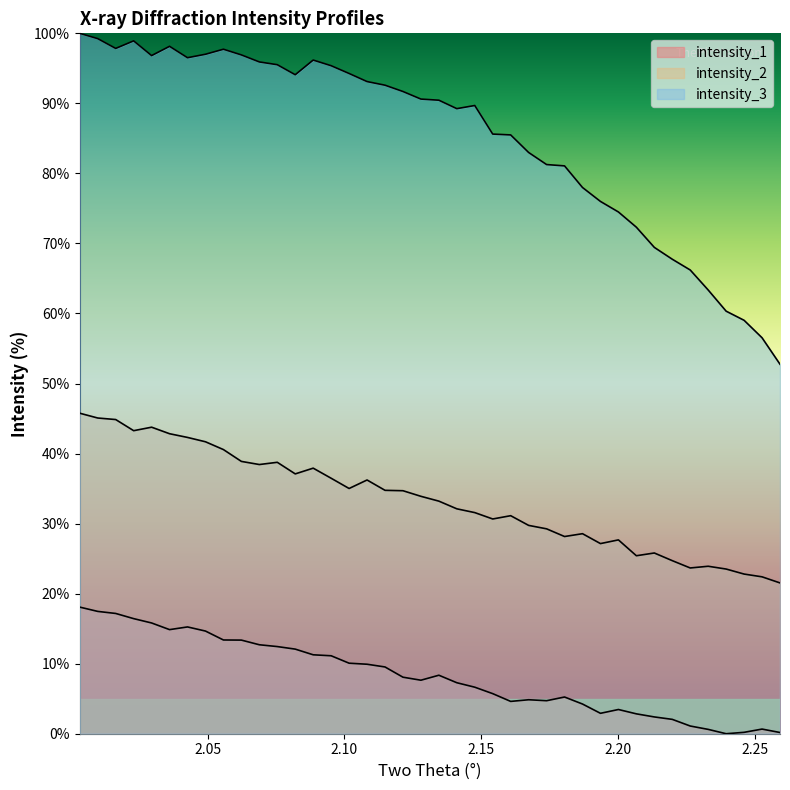

At how many categories does at least one series exceed 63?

36